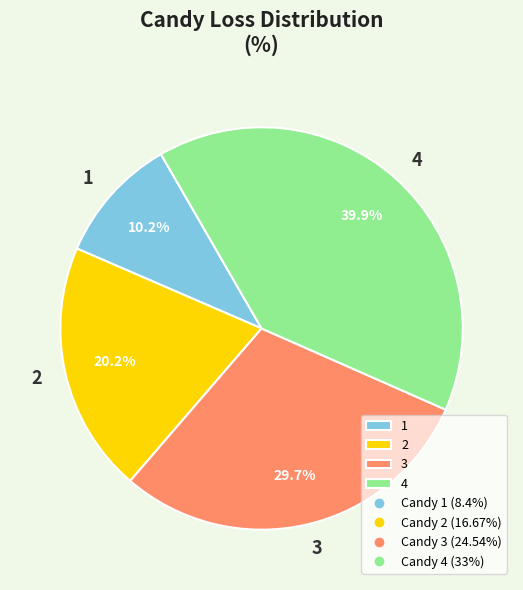

True or false: 1 accounts for 10% of the total.

True